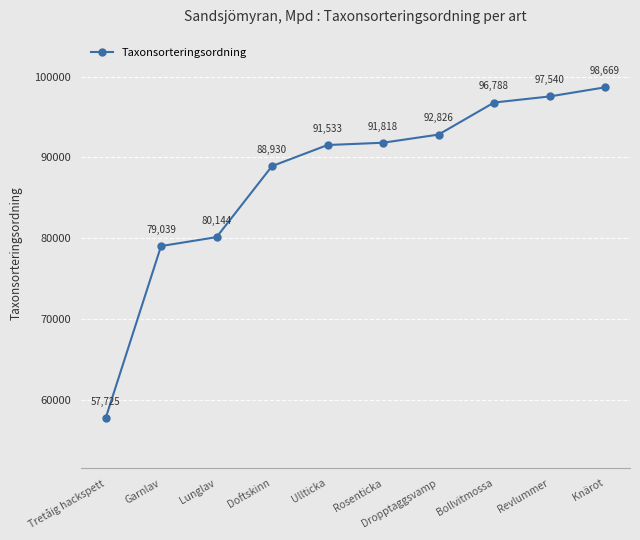

The chart shows a value of 91533 at Ullticka. True or false?

True